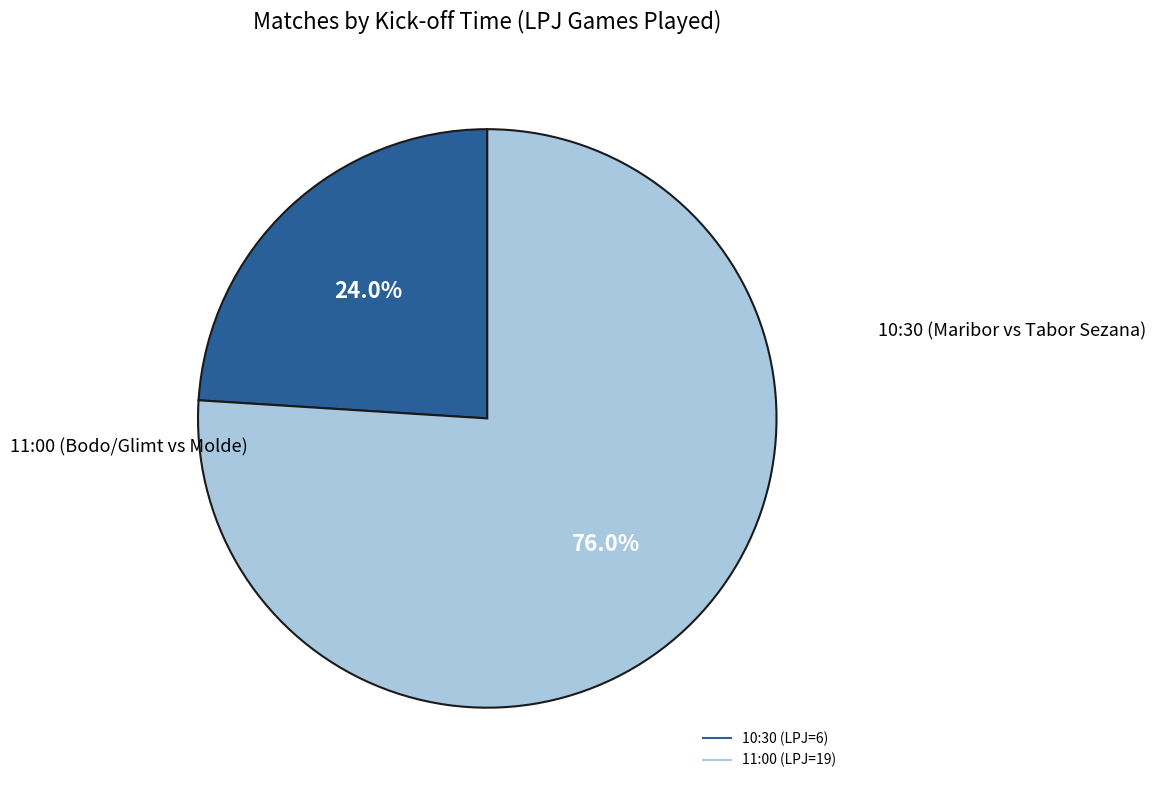

To the nearest percent, what is the difference between the largest and smallest slice percentages?

52%